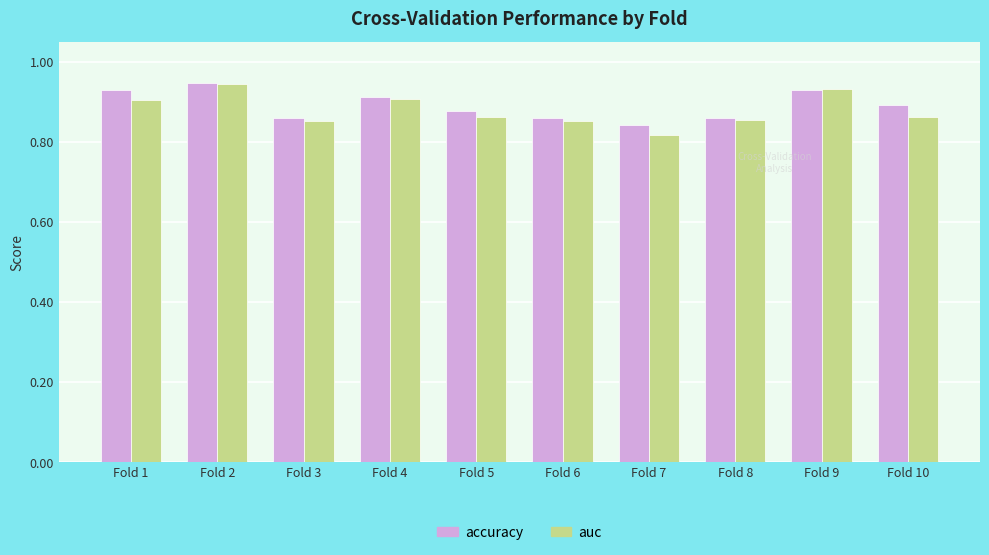

The auc series shows 1.2 at Fold 1. True or false?

False